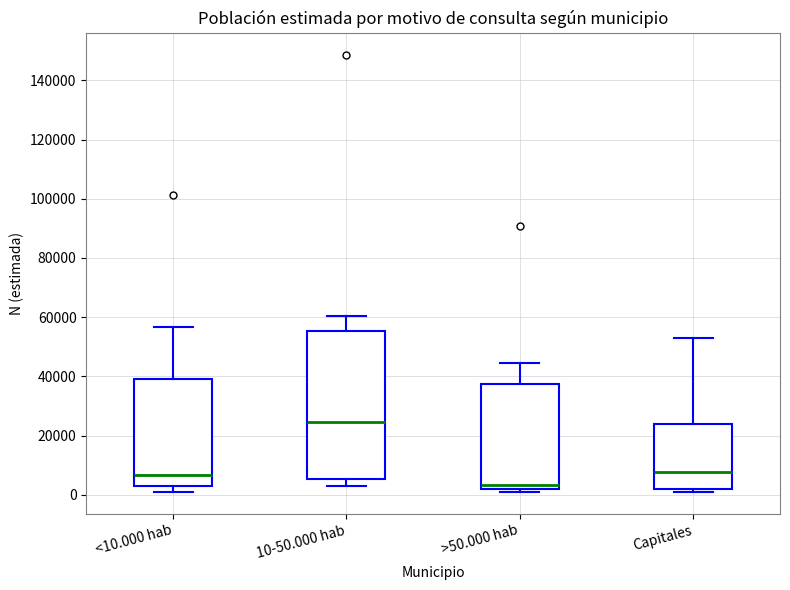

Reading left to right, transcribe this box plot: for each box, give where its median line is, the range the box spans, and where its two whiskers end, as read against the y-axis. The values are not printed on the chart, so give them approximately, as read against the axis.

<10.000 hab: median 6000, box 2000 to 40000, whiskers 0 to 56000
10-50.000 hab: median 24000, box 6000 to 56000, whiskers 4000 to 60000
>50.000 hab: median 4000, box 2000 to 38000, whiskers 2000 (just below the box's lower edge) to 44000
Capitales: median 8000, box 2000 to 24000, whiskers 2000 (just below the box's lower edge) to 52000